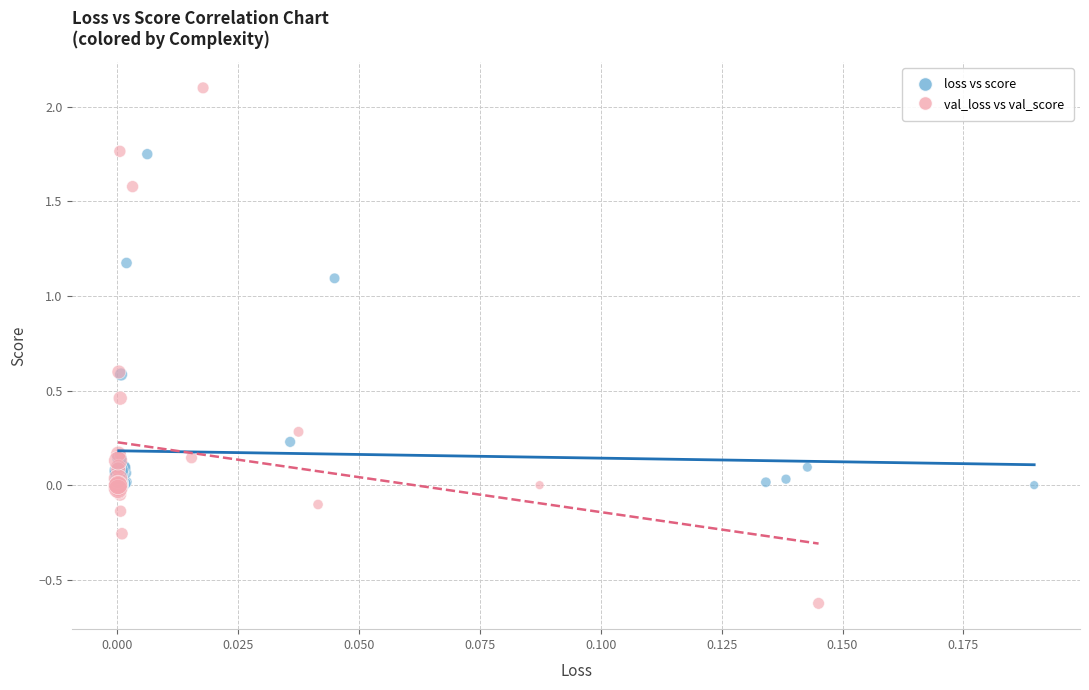

What are all the series names shown in the legend?

loss vs score, val_loss vs val_score